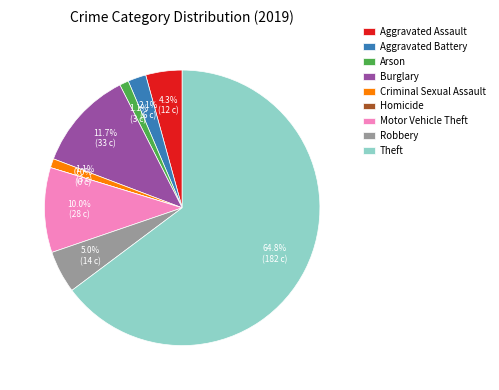

Combined, what portion of the pie is Burglary and Robbery?

16.7%